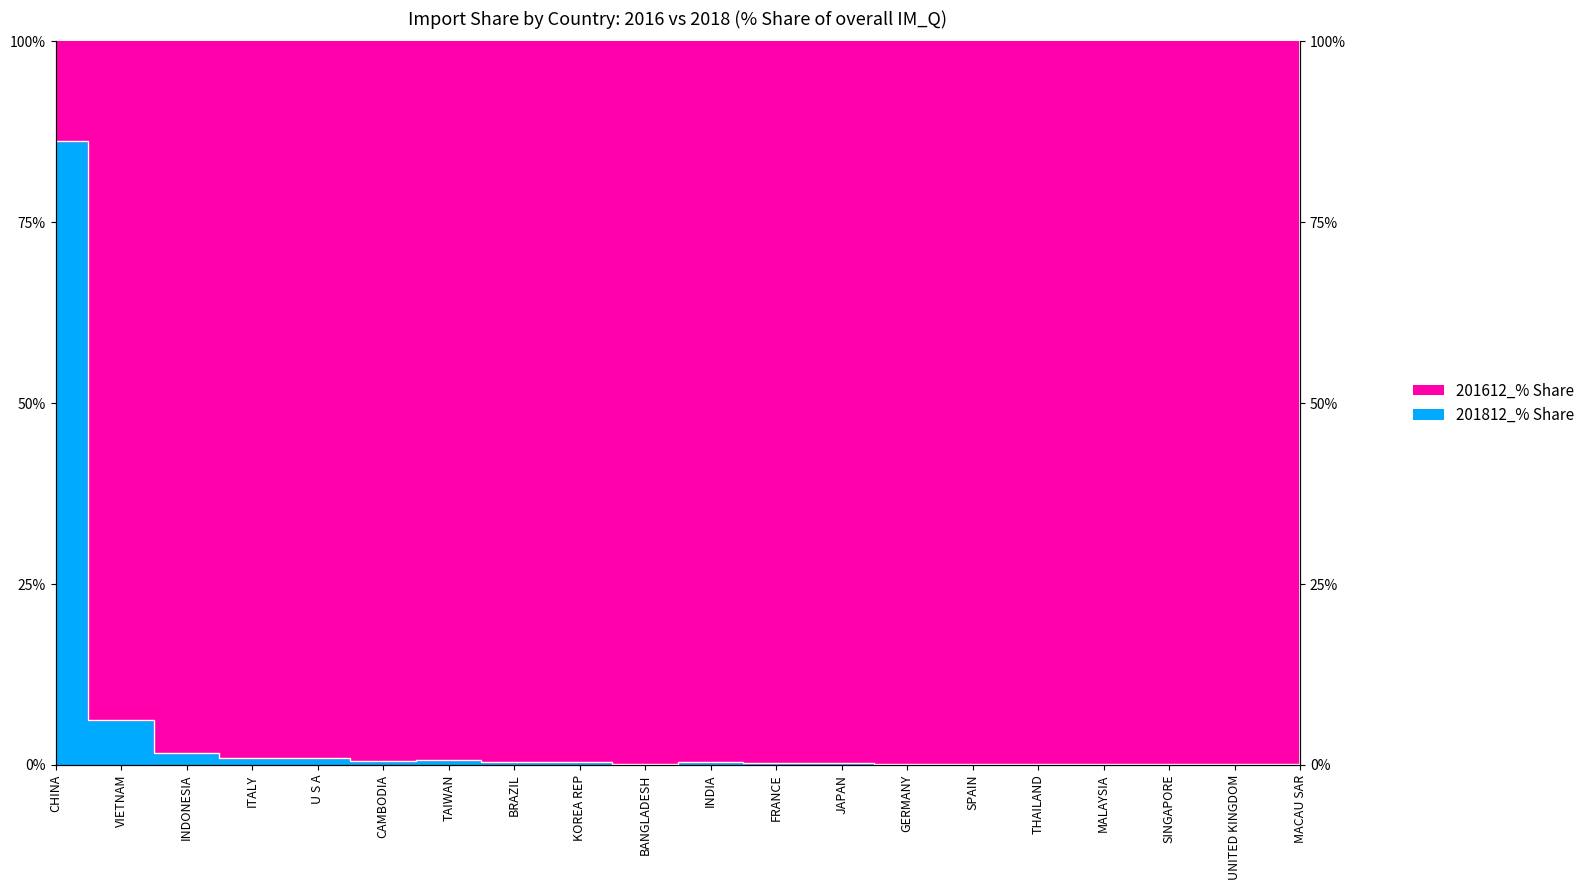

Reading left to right, what are all the values shown in this chart?

86.2	6.3	1.7	1.0	0.9	0.6	0.6	0.4	0.5	0.2	0.4	0.2	0.3	0.1	0.2	0.2	0.1	0.2	0.1	0.1